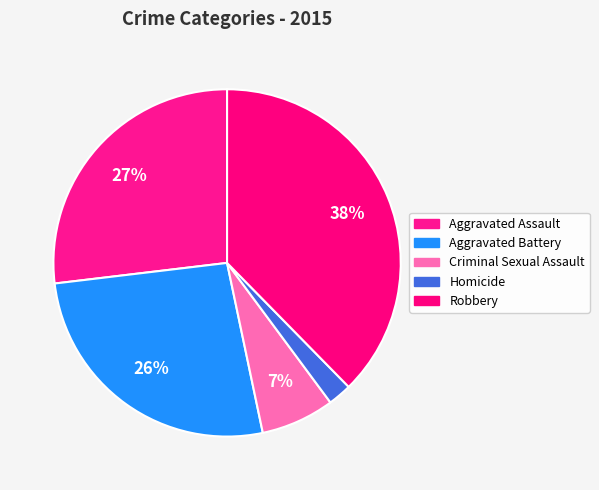

Rank the categories by value from lowest to highest.

Homicide, Criminal Sexual Assault, Aggravated Battery, Aggravated Assault, Robbery